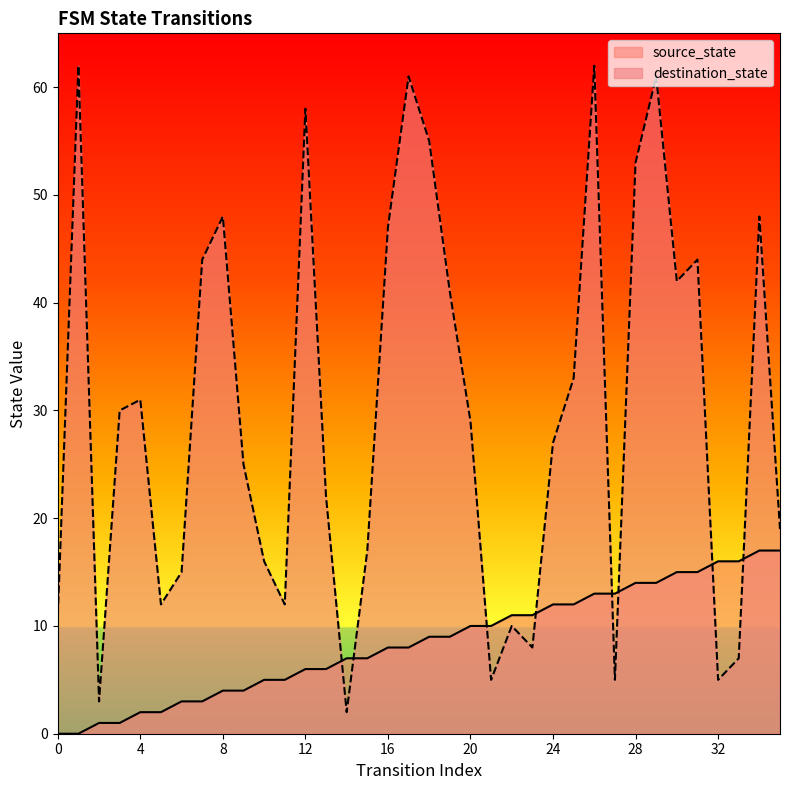

How many data points in destination_state are above 29?

17